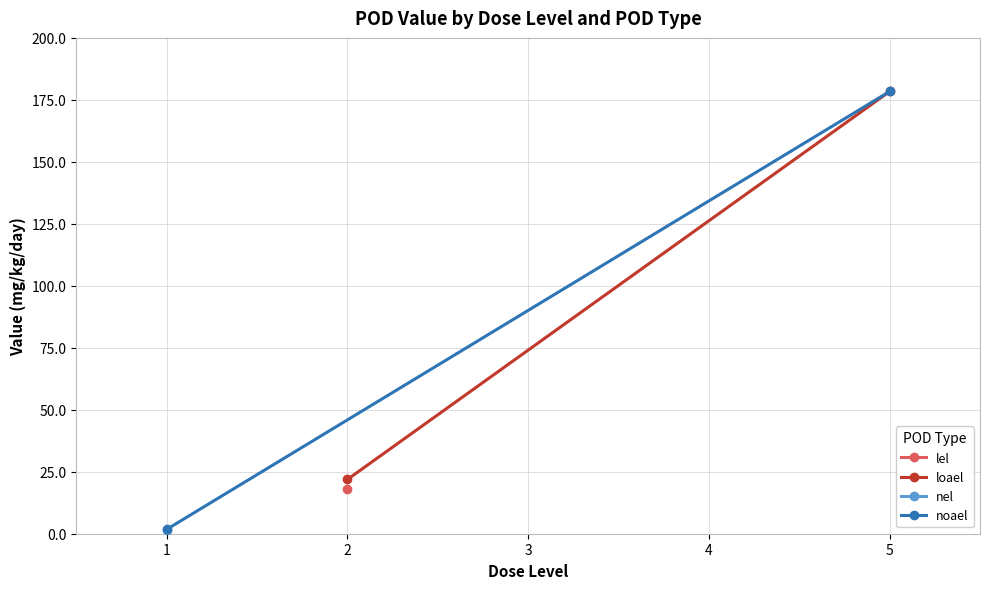

What is the sum of all noael values?

180.2